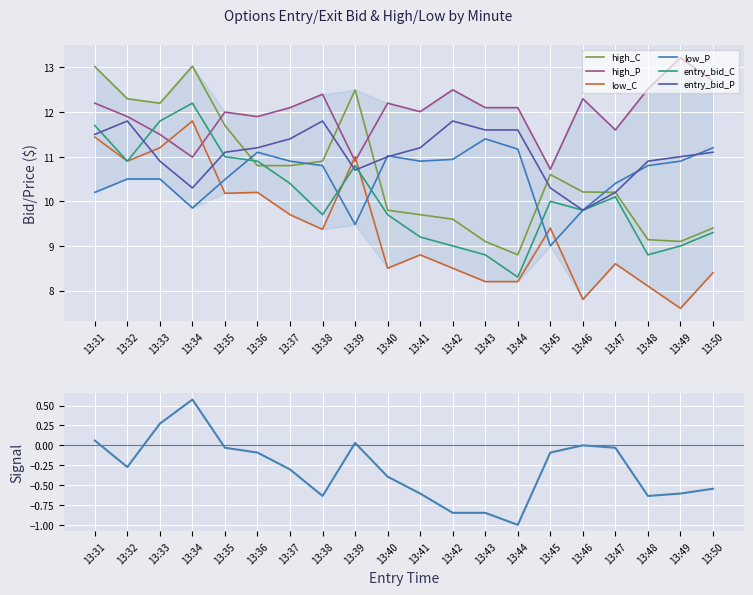

Between 13:33 and 13:31, which is larger?

13:31